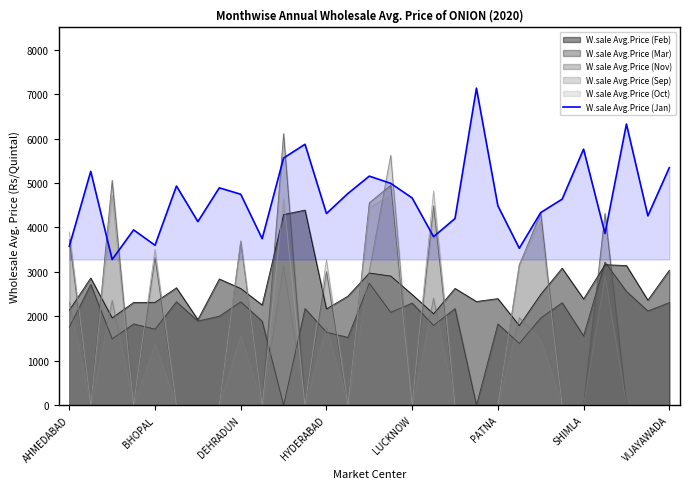

The W.sale Avg.Price (Oct) series shows 4557 at HYDERABAD. True or false?

False